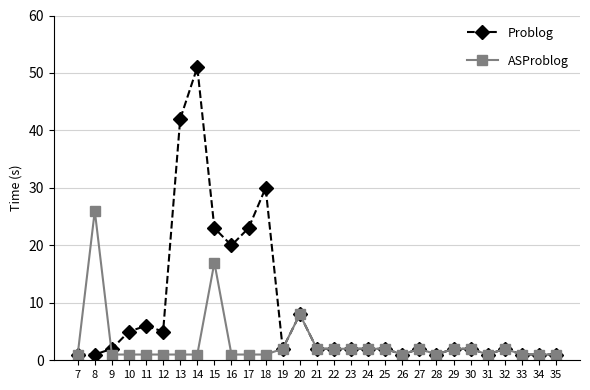

Is it true that ASProblog equals 2 at 21?

True